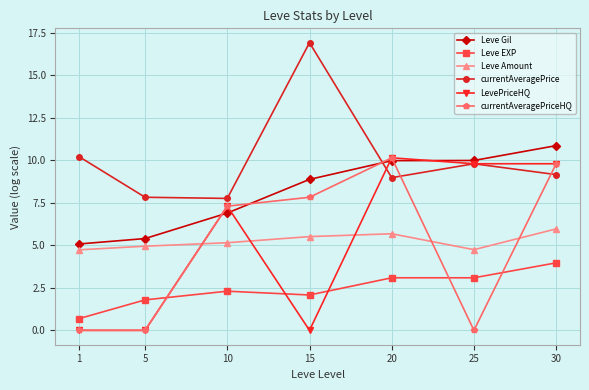

The value of Leve Gil at 1 is 5.1. True or false?

True